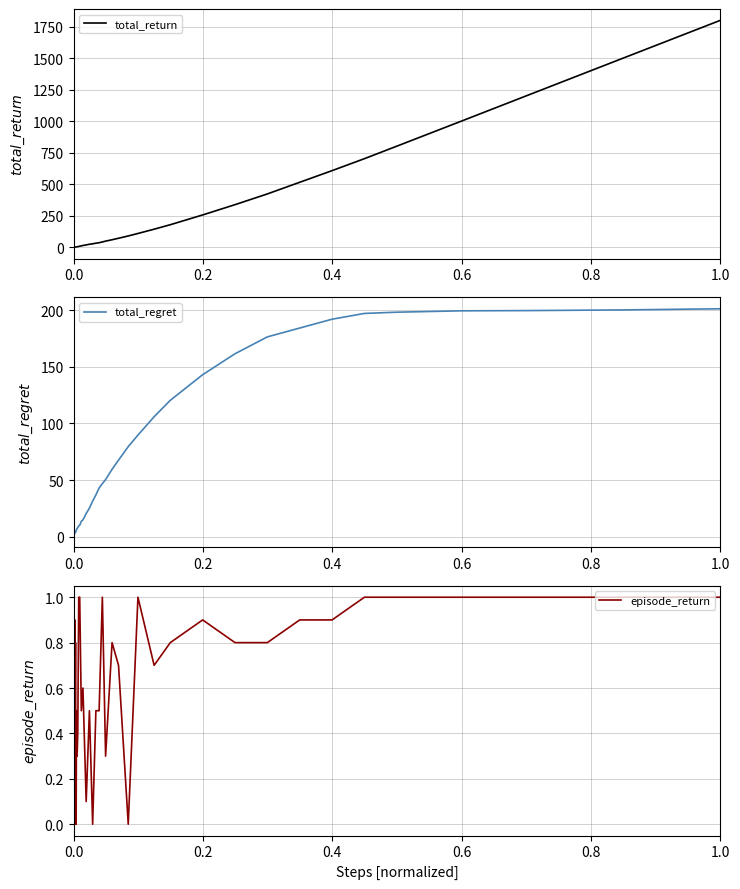

What is the highest value of the total_return series?

1798.8